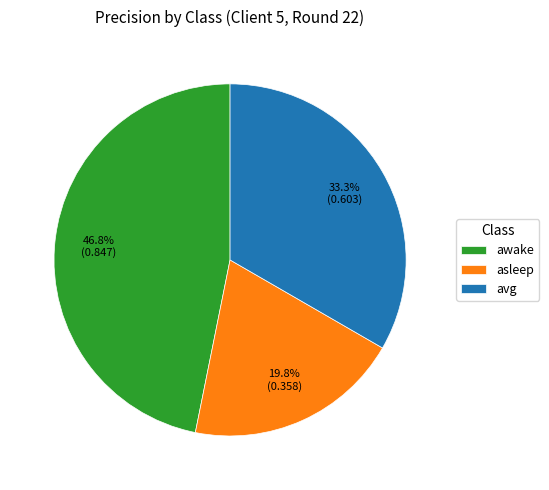

Which has a higher value, avg or asleep?

avg